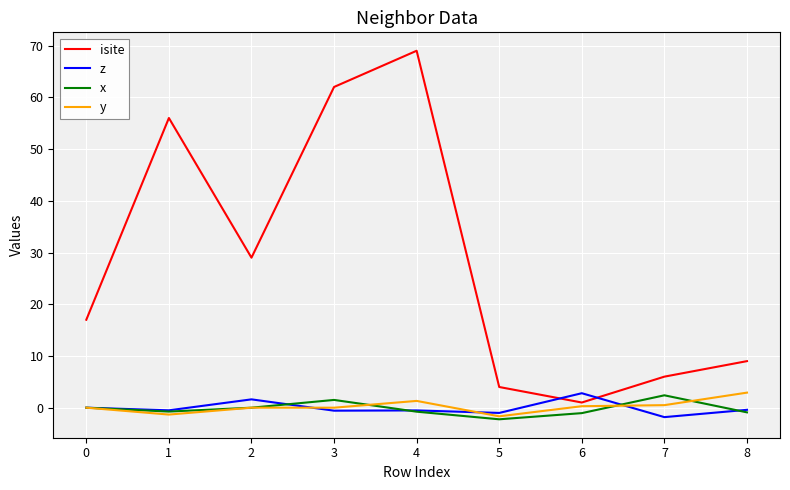

Which series has the largest range (max minus min)?

isite